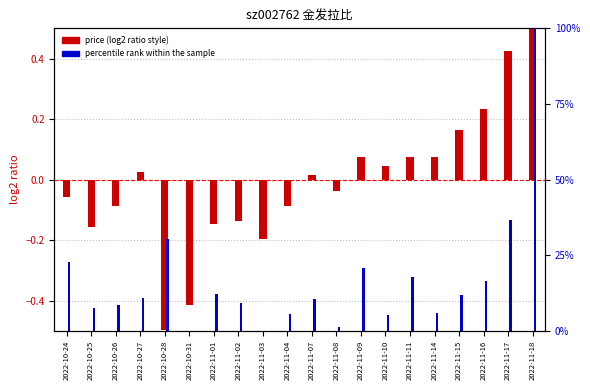

What is the smallest value displayed?

-0.5